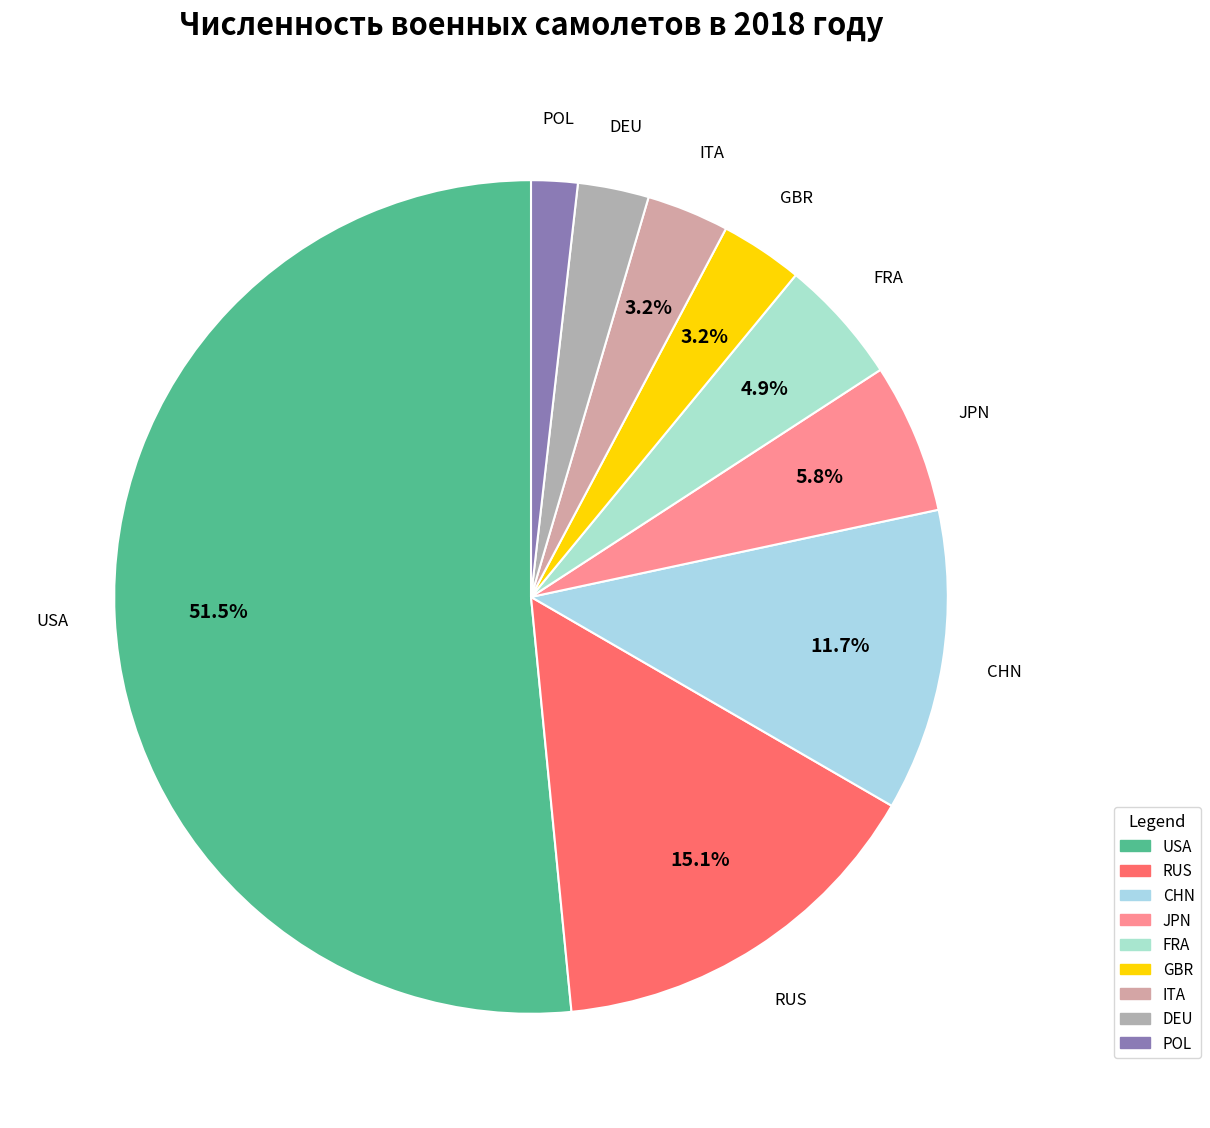

What portion of the pie excludes ITA?

96.8%